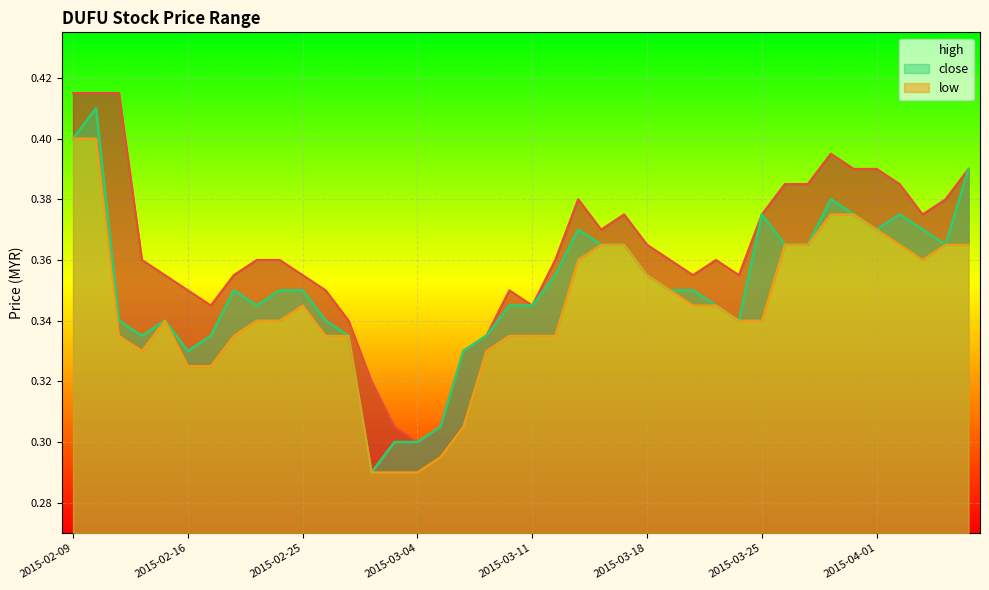

Which series has the largest range (max minus min)?

close